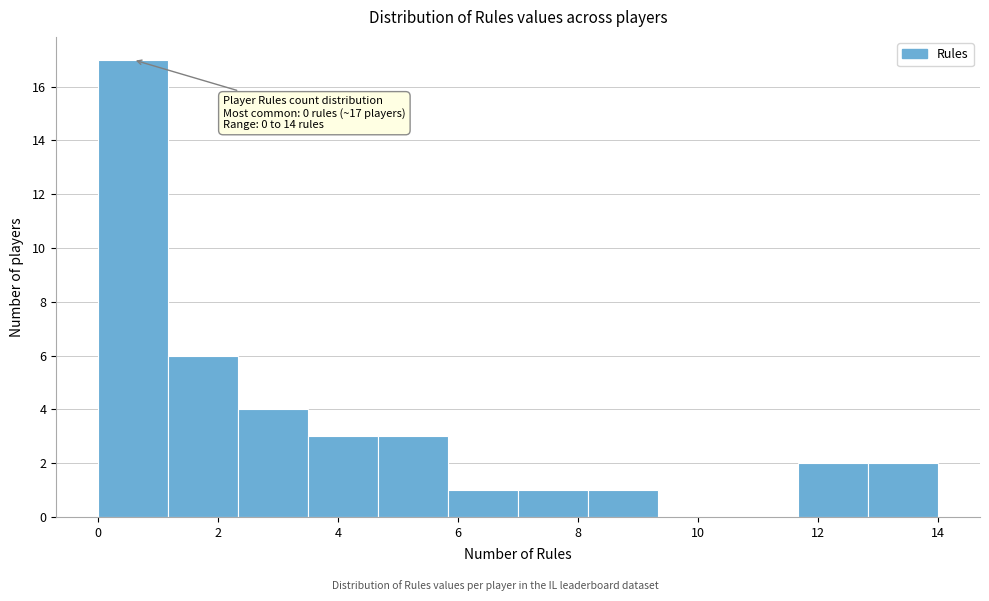

Which range on the x-axis has the tallest bar?

0.0 to 1.2